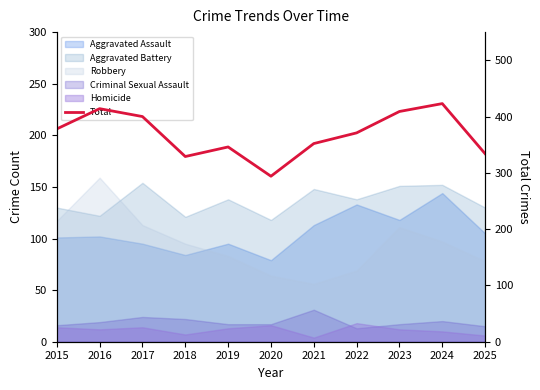

At which category does the data reach its first local peak?

2016